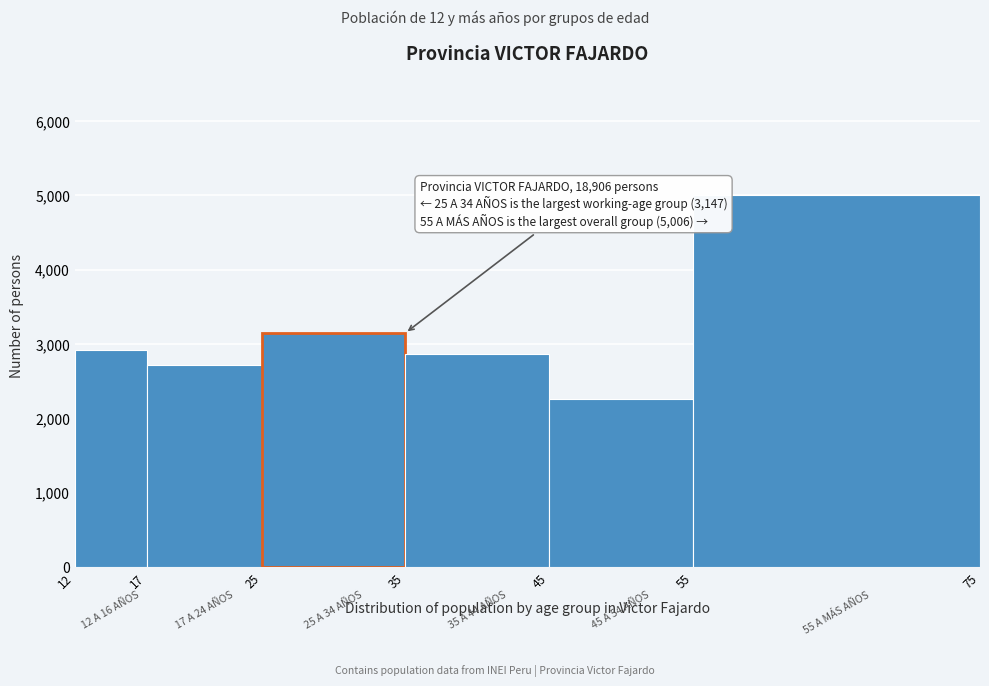

Over which range of the x-axis is the bar tallest?

55 to 75